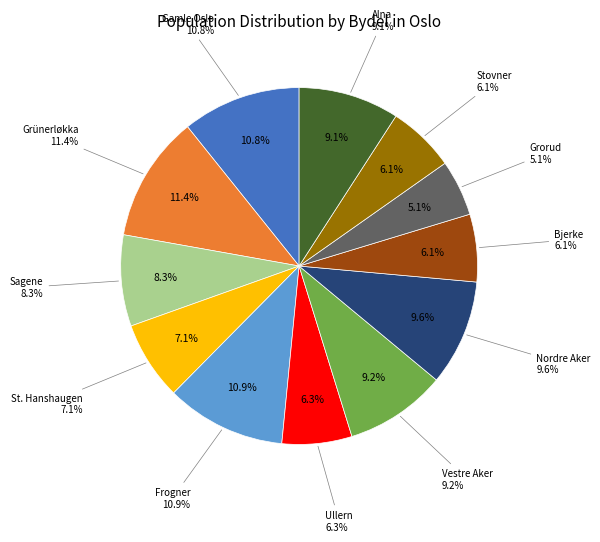

How many segments does this pie chart have?

12